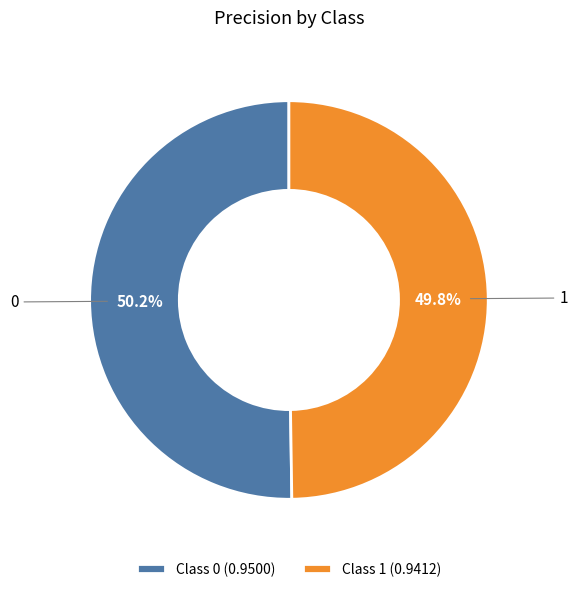

Does any single category account for the majority?

Yes